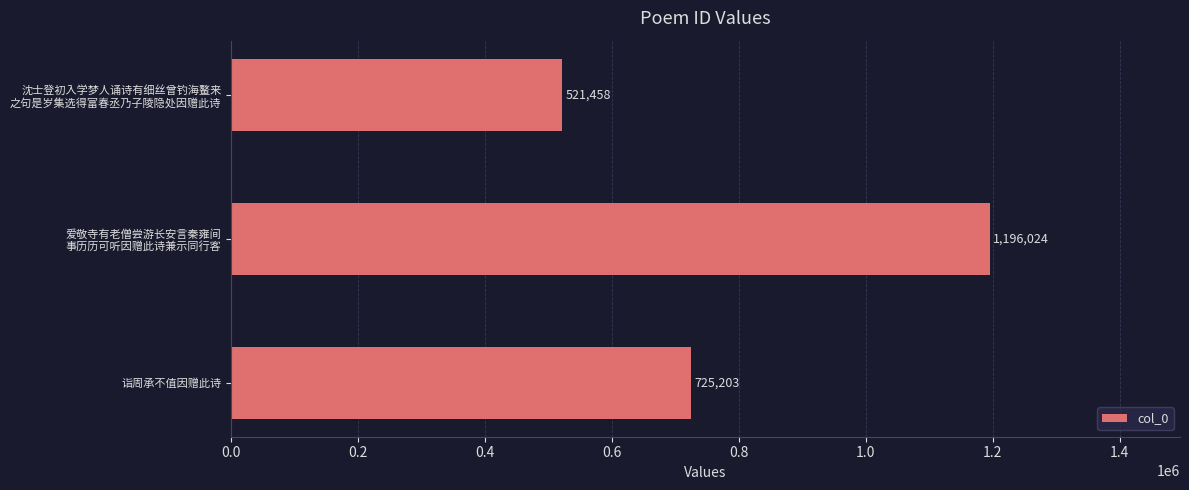

List the labels in order of value, largest first.

爱敬寺有老僧尝游长安言秦雍间
事历历可听因赠此诗兼示同行客, 诣周承不值因赠此诗, 沈士登初入学梦人诵诗有细丝曾钓海鳌来
之句是岁集选得富春丞乃子陵隐处因赠此诗